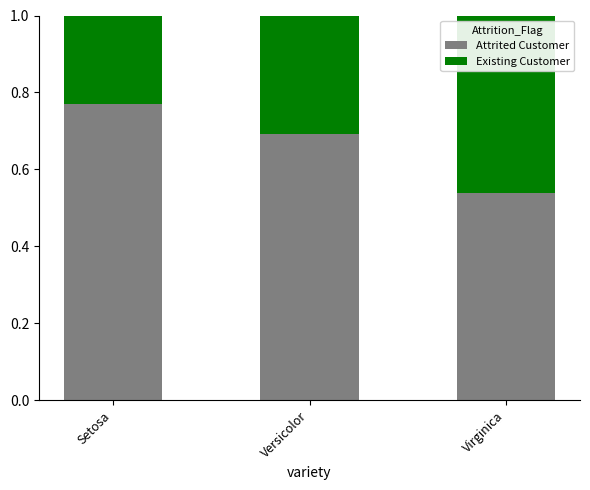

What is the total value across all series at Versicolor?

1.0